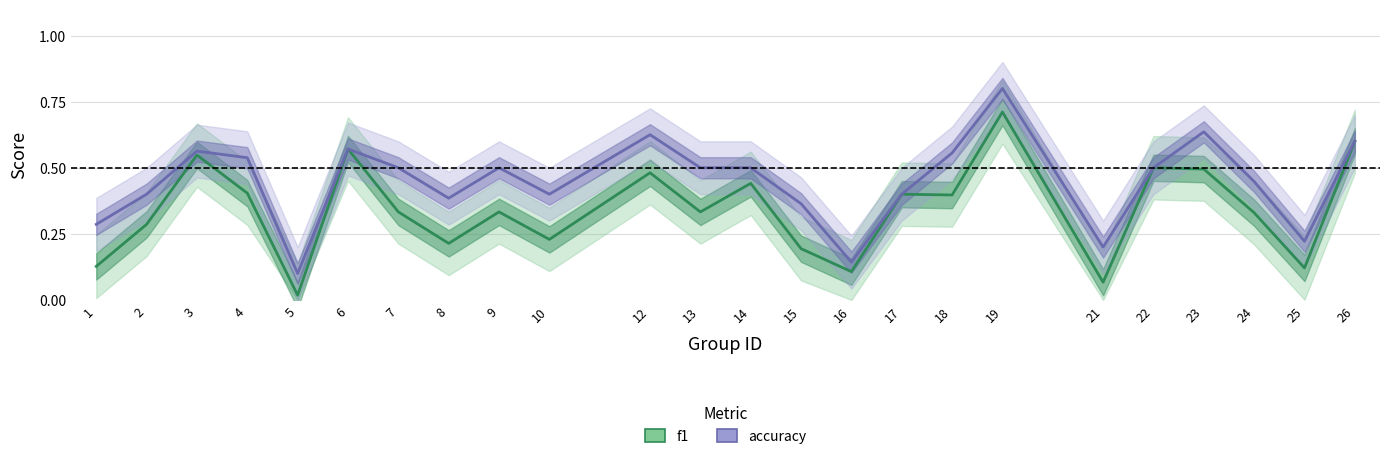

True or false: accuracy has a value of 0.4 at 8.

True